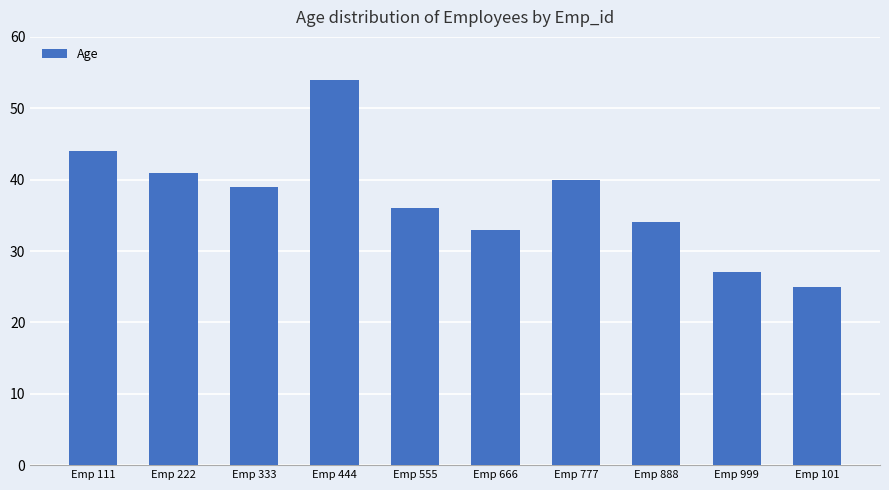

At which label does the data first exceed 39?

Emp 111